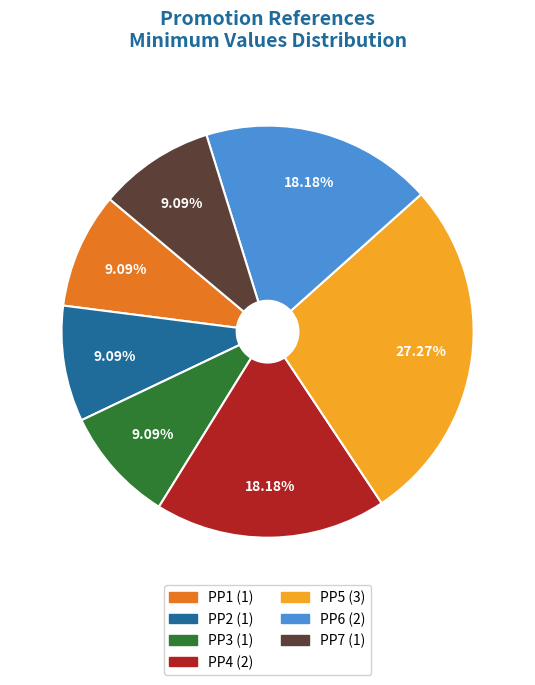

To the nearest percent, what portion does PP3 represent?

9%